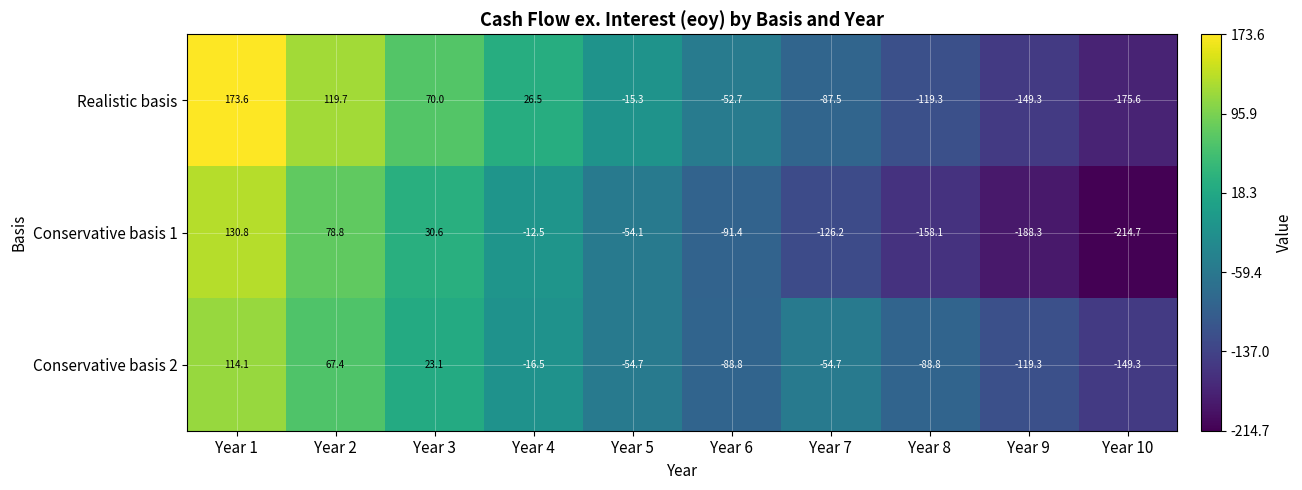

Which series has the largest total across all categories?

Realistic basis